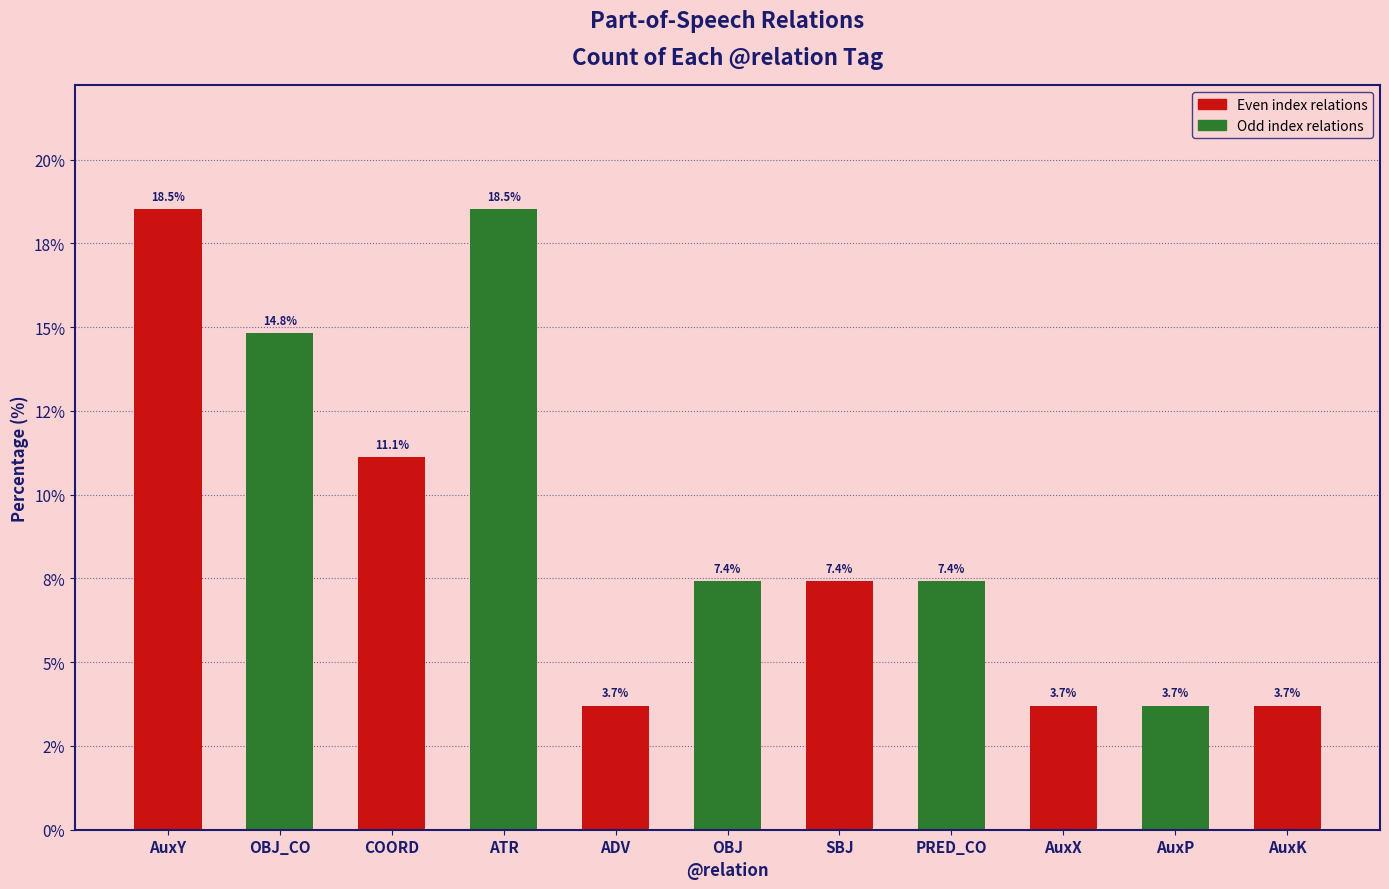

The chart shows a value of 3.7 at AuxX. True or false?

True